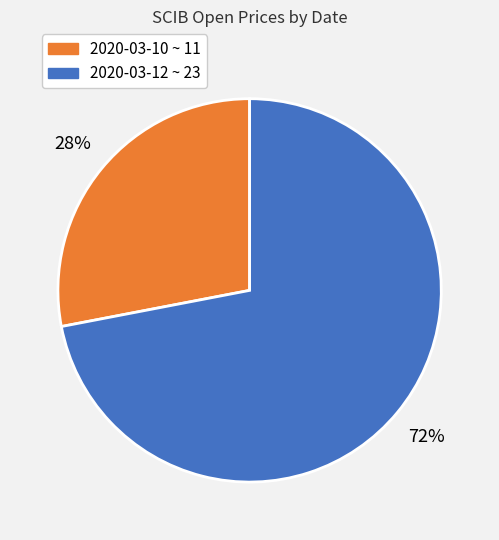

To the nearest percent, what is the difference between the largest and smallest slice percentages?

44%